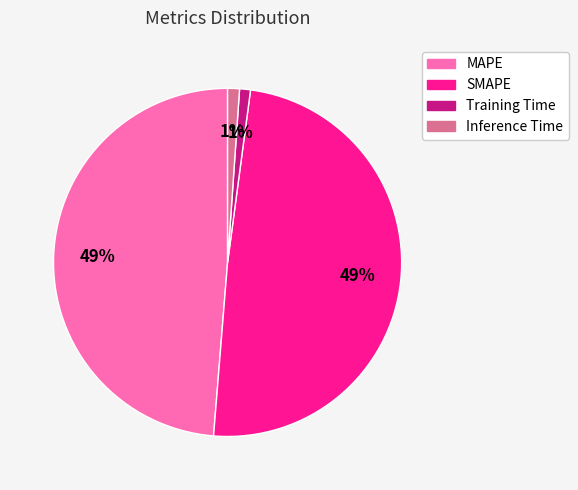

Combined, do MAPE and SMAPE account for over 50%?

Yes